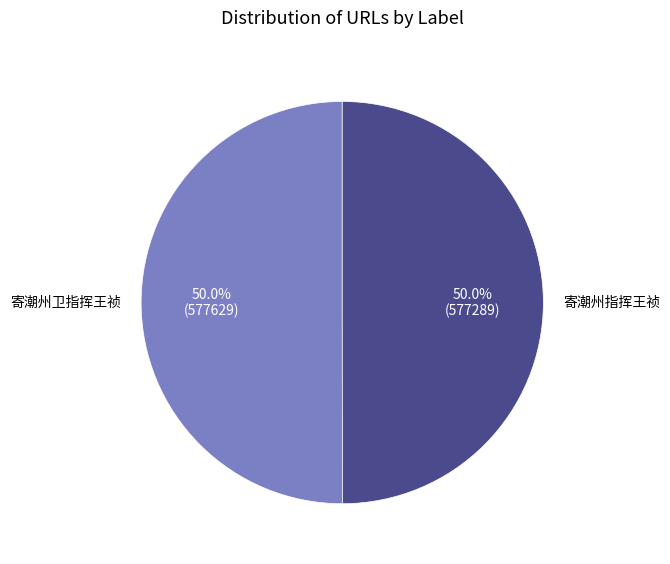

What portion of the pie excludes 寄潮州卫指挥王祯?

50.0%